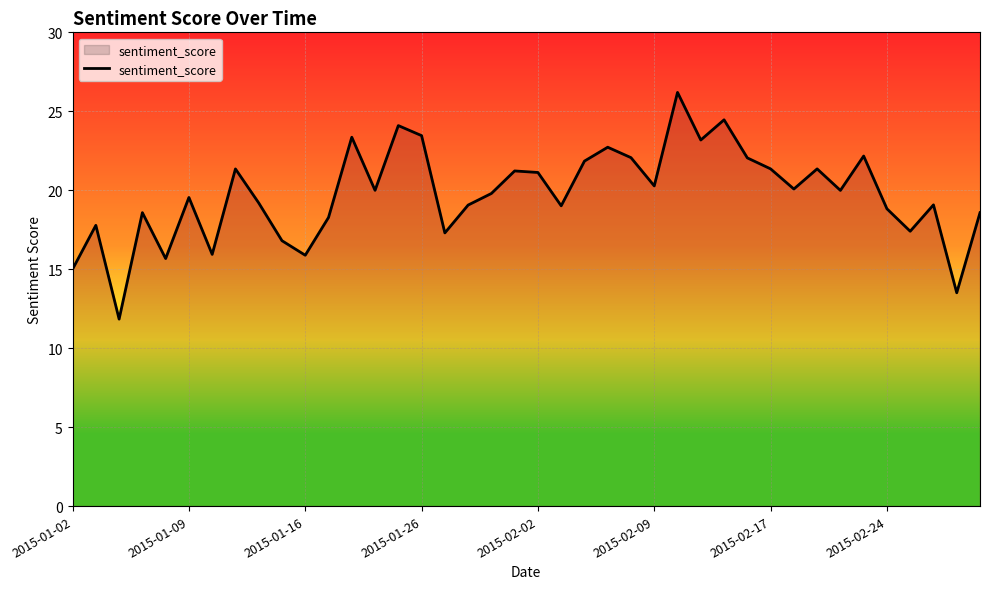

How many values are below 19?

14